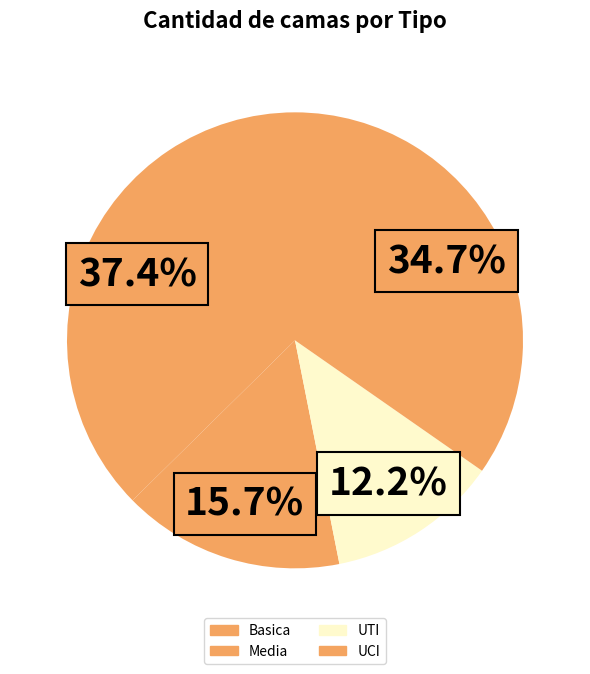

Count the number of slices in the pie.

4